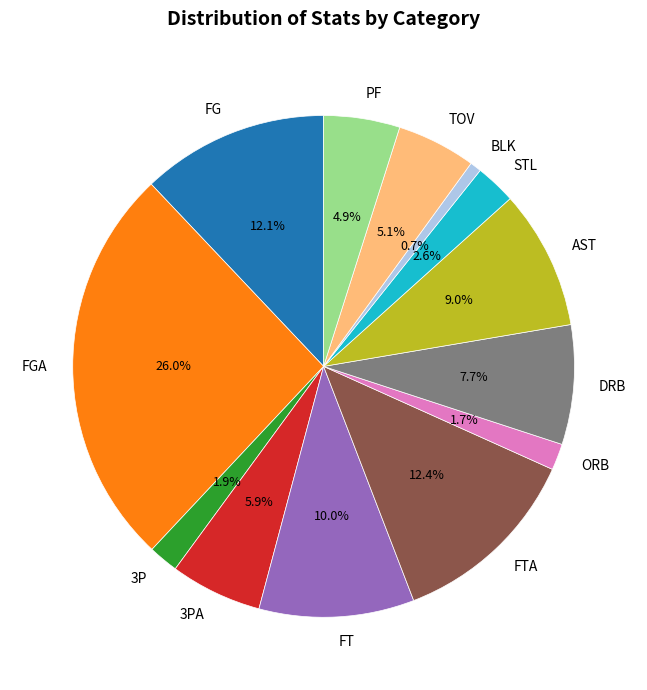

Combined, do FG and FT account for over 50%?

No